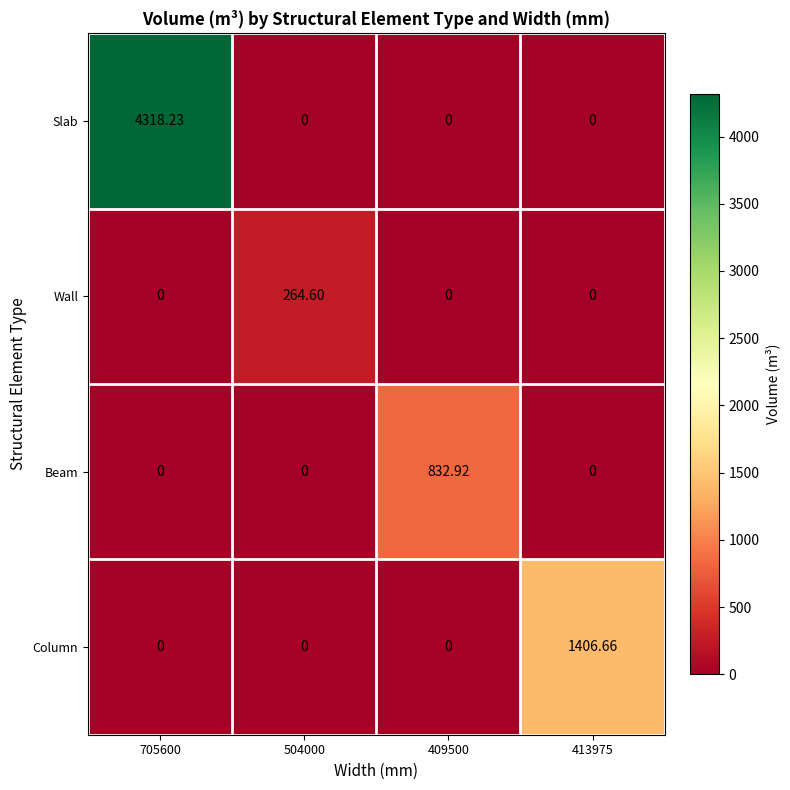

What is the difference between the highest and lowest values at 409500?

832.9